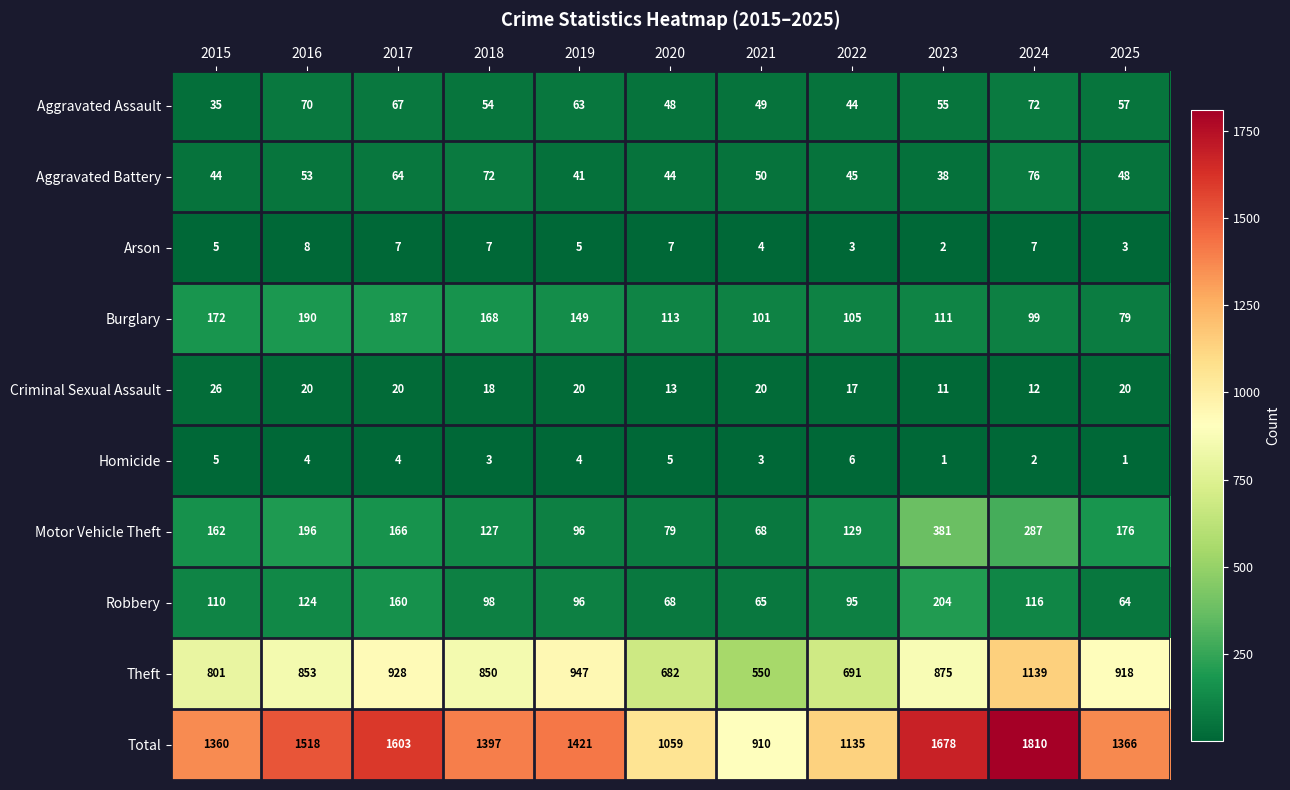

The Total series shows 1366 at 2025. True or false?

True